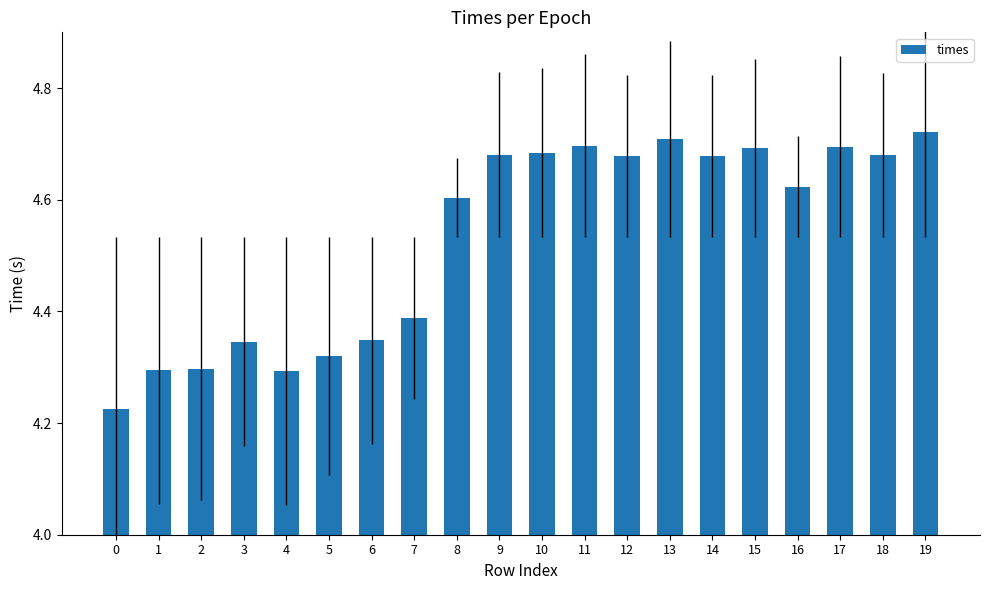

How many categories are shown in the chart?

20